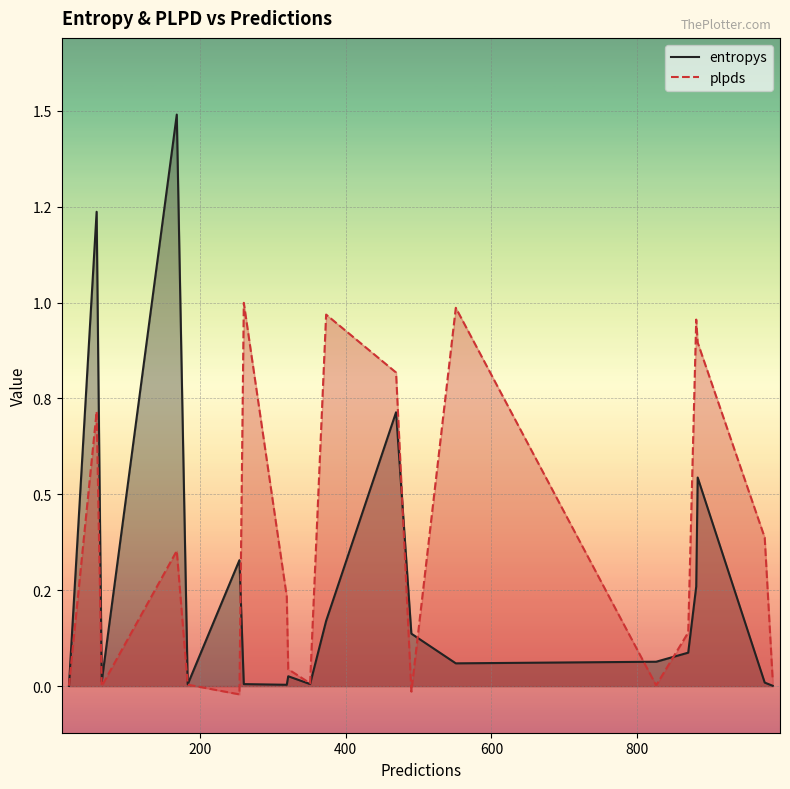

What are all the series names shown in the legend?

entropys, plpds